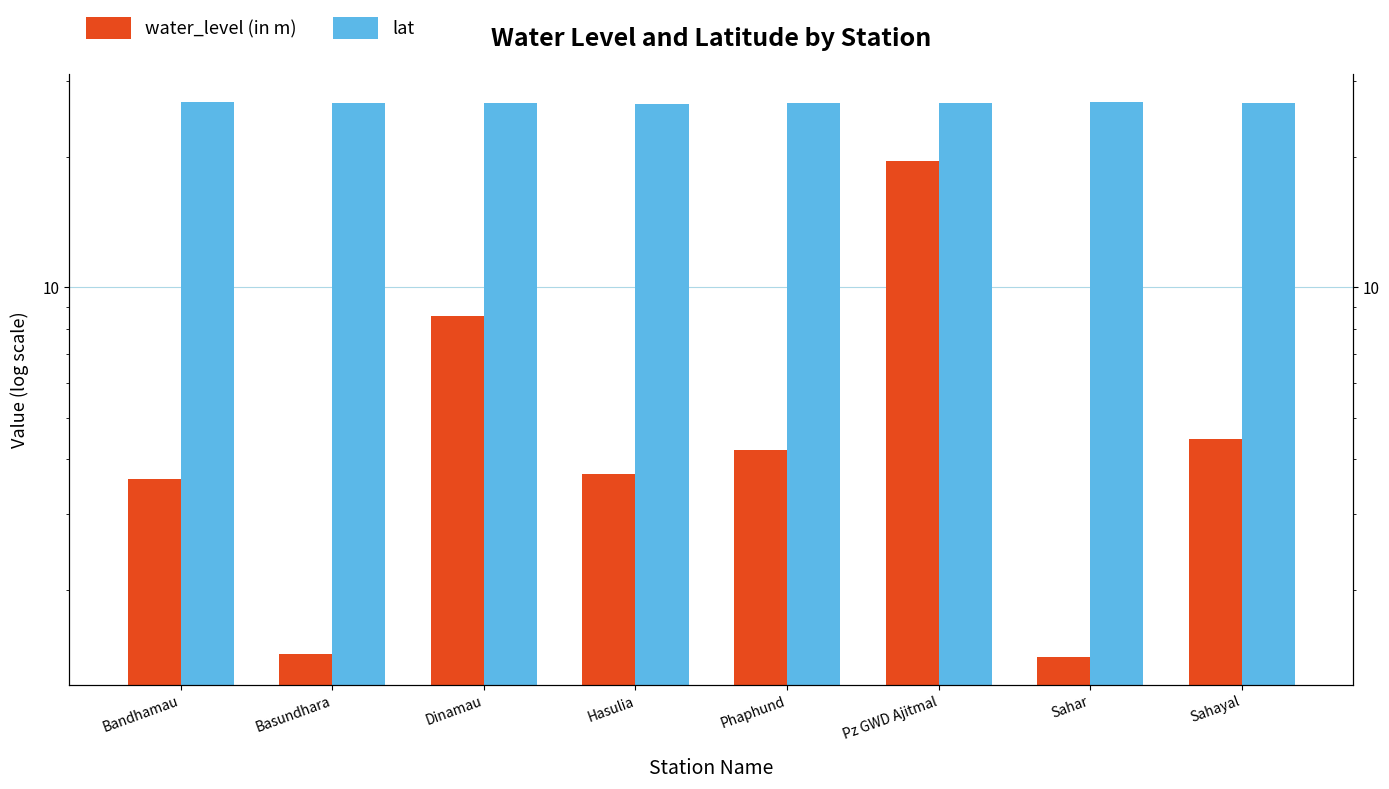

What is the smallest value displayed?

1.4